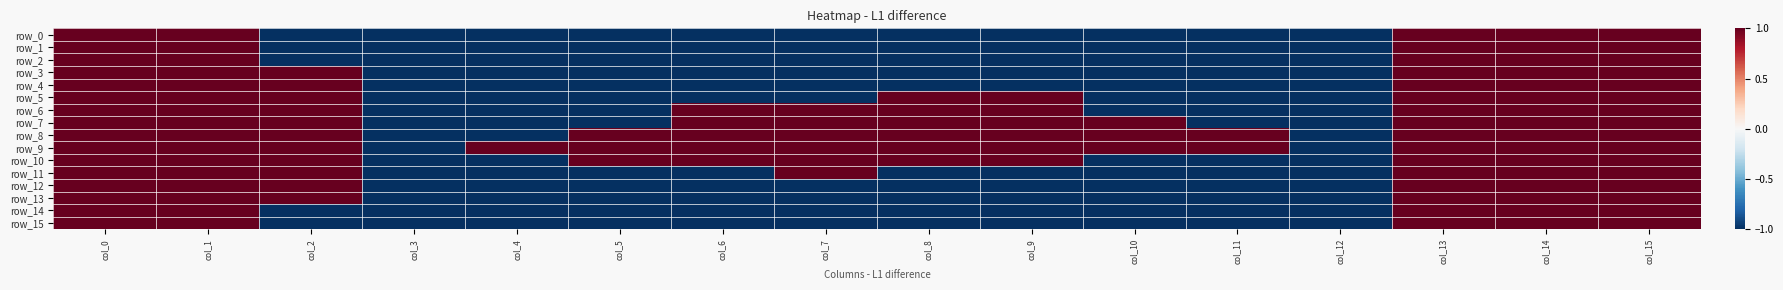

Is it true that row_12 equals 1 at col_13?

True